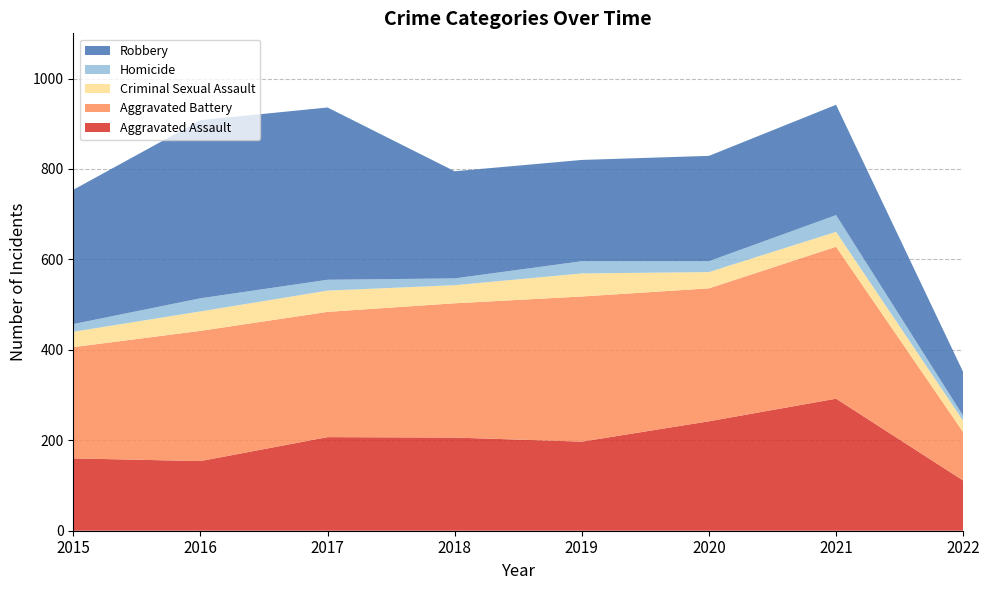

Reading left to right, transcribe all the data shown in this chart.

Aggravated Assault: 2015=160	2016=154	2017=207	2018=206	2019=197	2020=242	2021=292	2022=111
Aggravated Battery: 2015=246	2016=288	2017=277	2018=297	2019=321	2020=294	2021=336	2022=107
Criminal Sexual Assault: 2015=34	2016=43	2017=47	2018=40	2019=51	2020=36	2021=33	2022=25
Homicide: 2015=17	2016=29	2017=24	2018=15	2019=27	2020=24	2021=37	2022=11
Robbery: 2015=297	2016=394	2017=381	2018=237	2019=224	2020=233	2021=244	2022=97